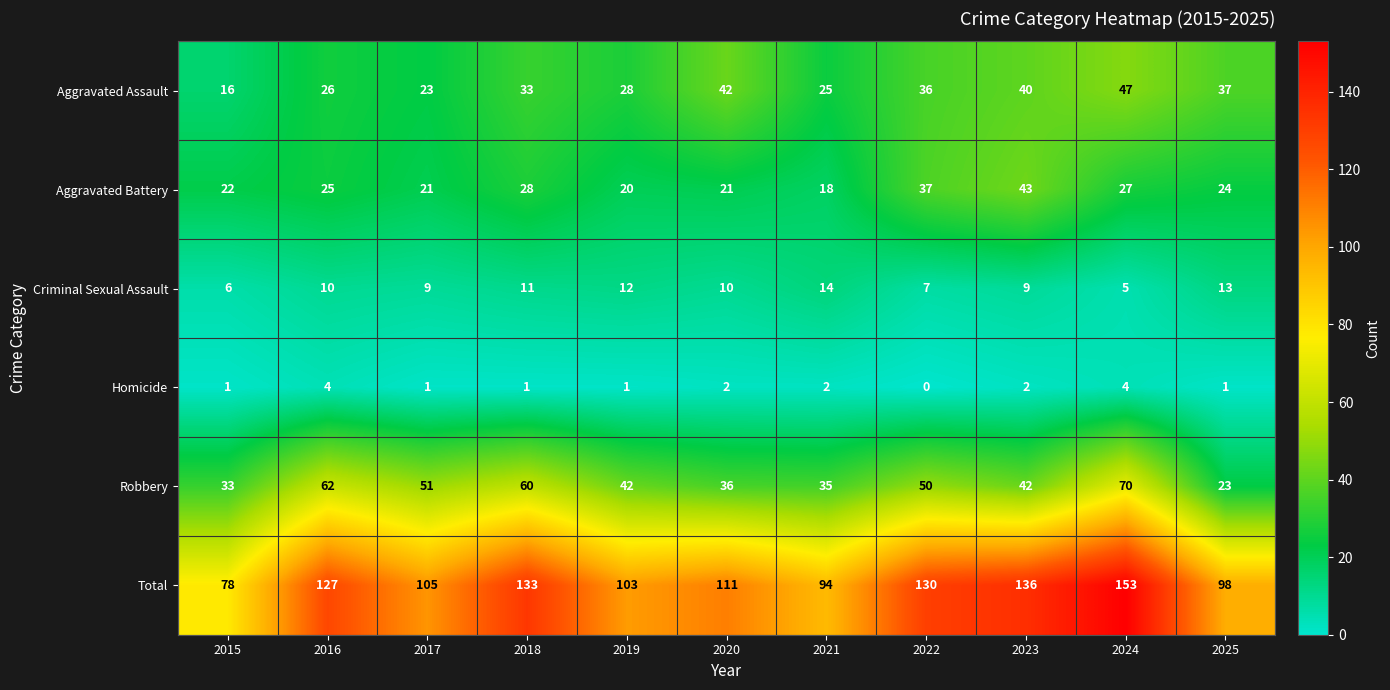

Rank the series at 2018 from highest to lowest value.

Total, Robbery, Aggravated Assault, Aggravated Battery, Criminal Sexual Assault, Homicide